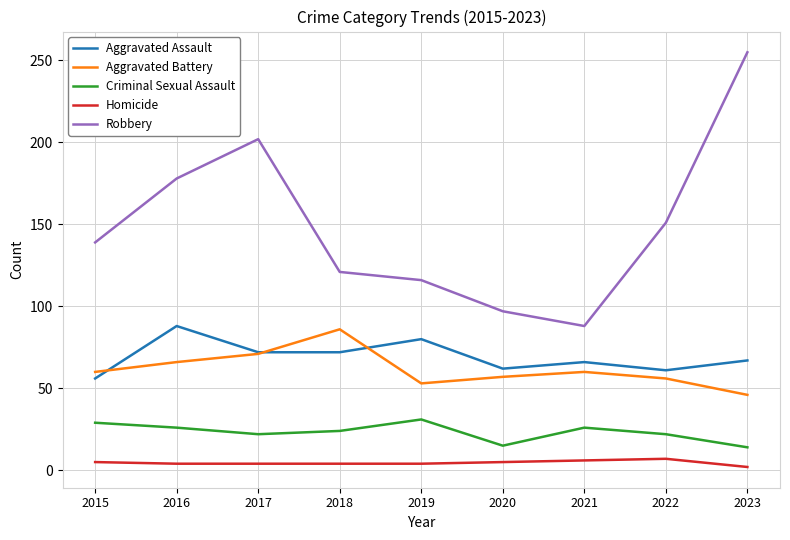

True or false: Criminal Sexual Assault has a value of 12 at 2022.

False